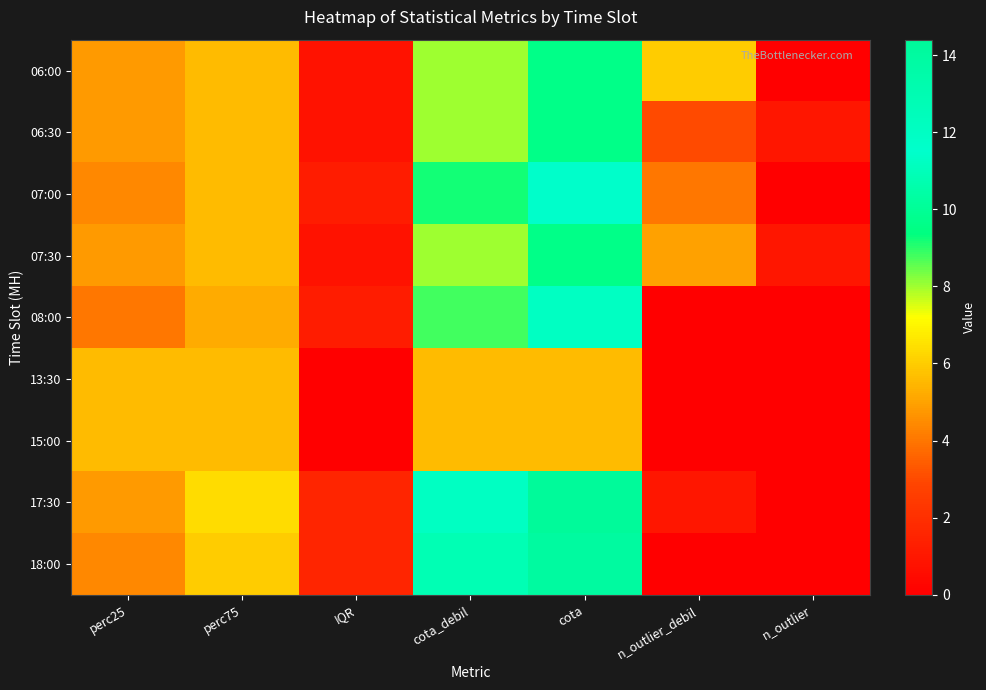

Count the number of data series in this chart.

9